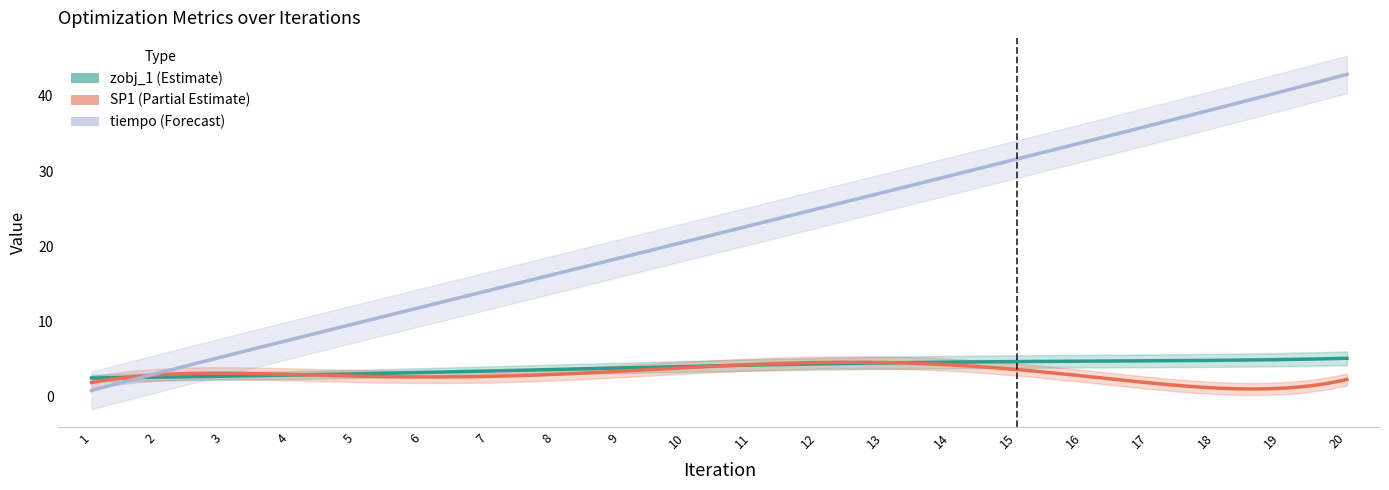

How many series are shown in this chart?

3